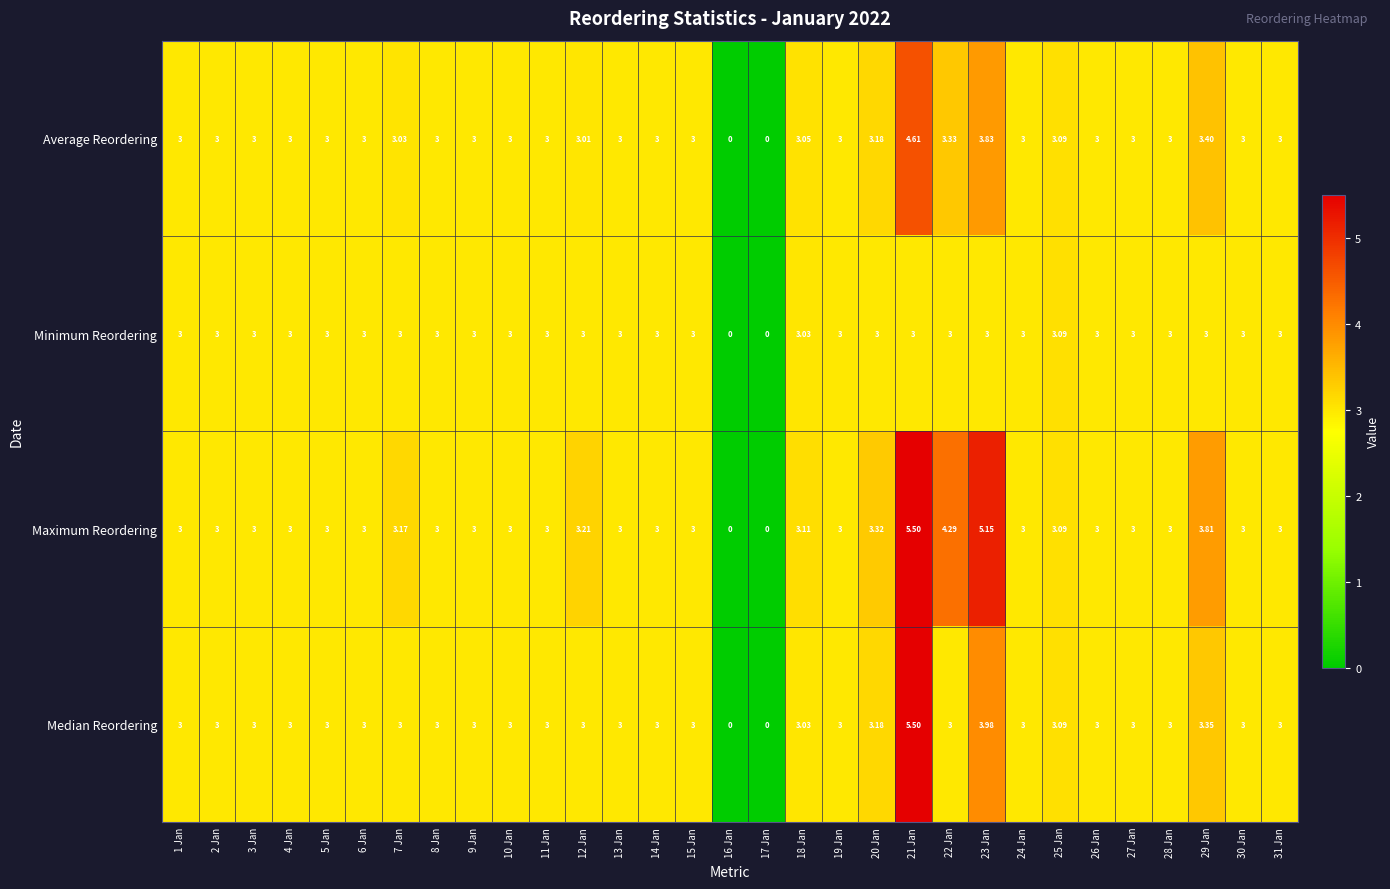

At which category is the sum across all series the highest?

21 Jan